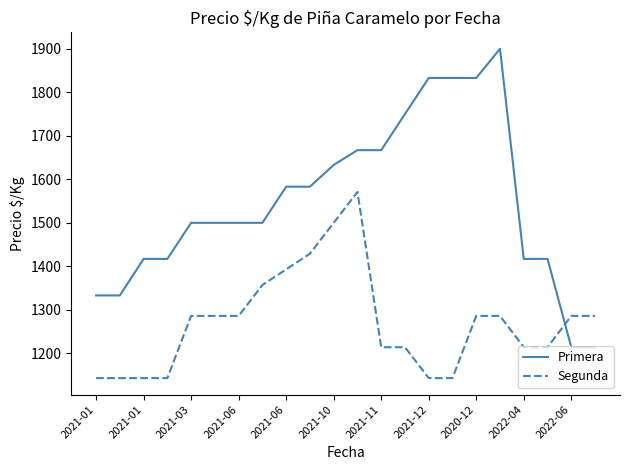

Rank the series by their maximum value, from lowest to highest.

Segunda, Primera